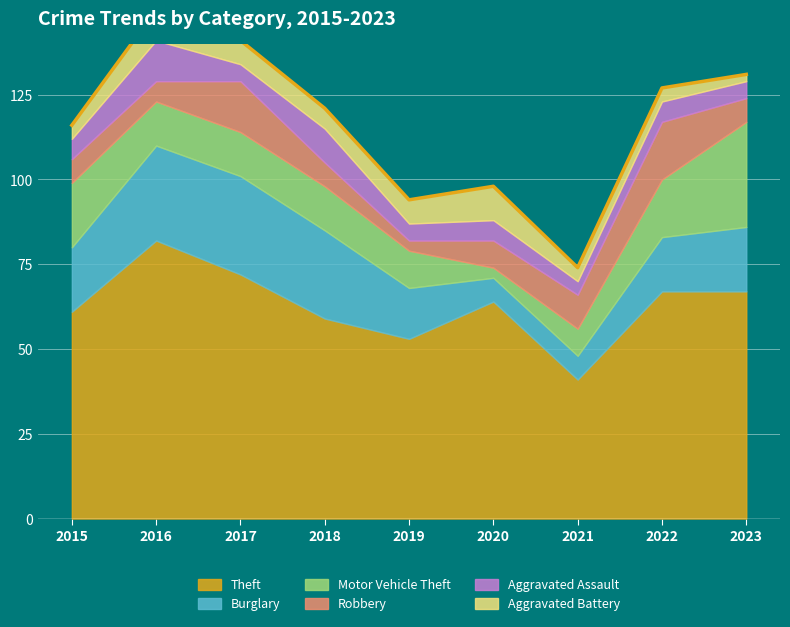

What is the sum of the Robbery values at 2015 and 2020?

15